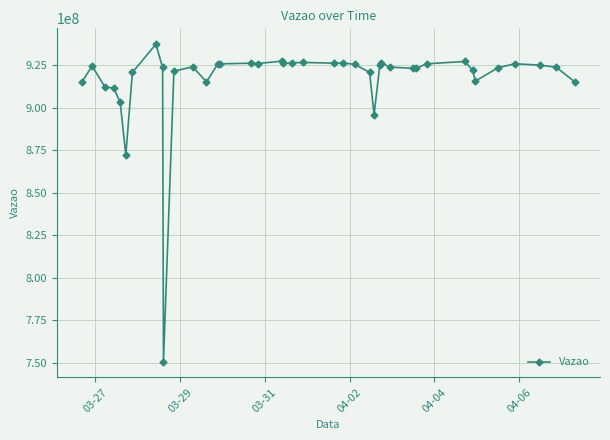

True or false: the data has more than 0 interior local peaks.

True